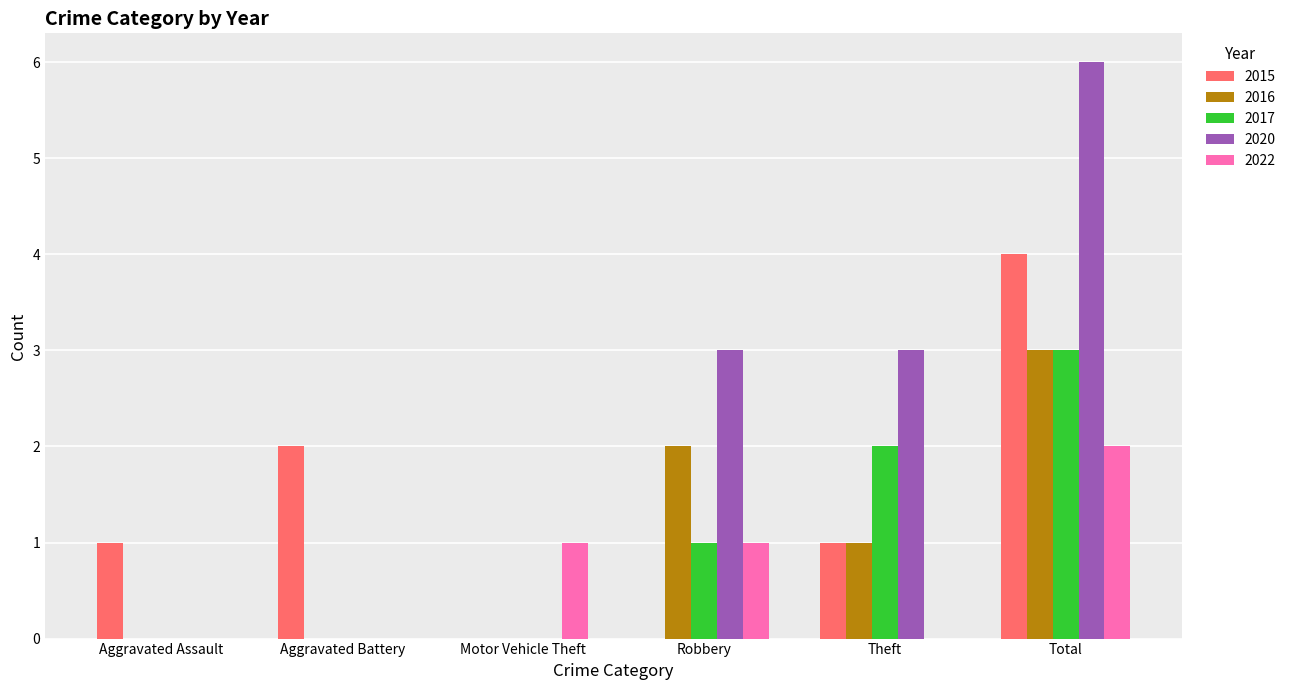

What is the highest value of the 2016 series?

3